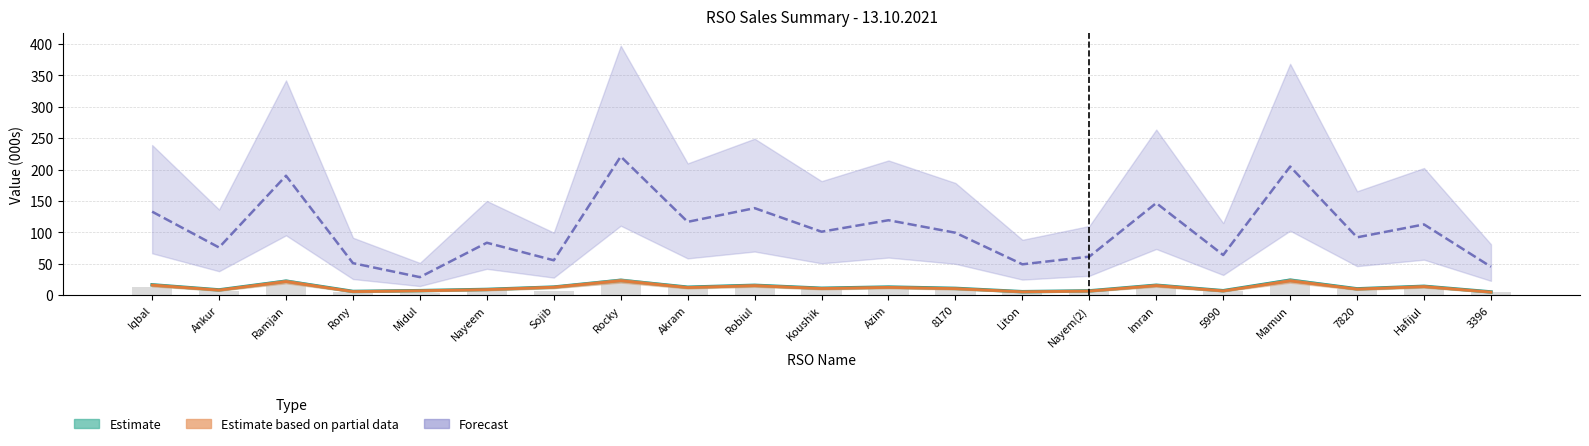

What are all the series names shown in the legend?

Estimate, Estimate based on partial data, Forecast